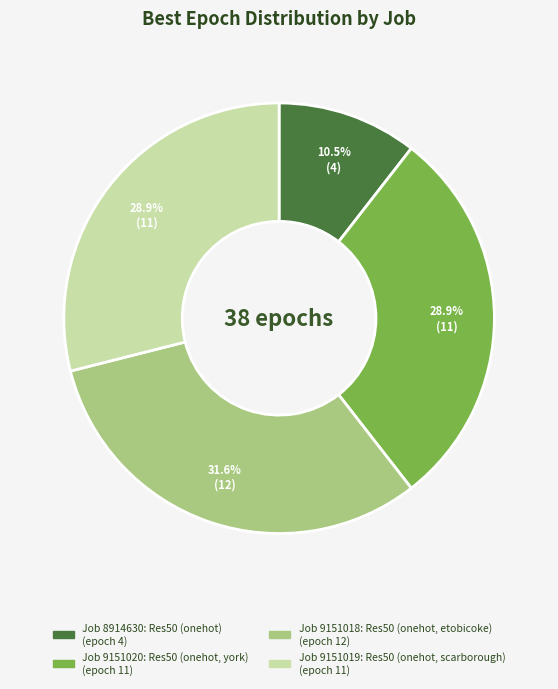

Does any single category account for the majority?

No